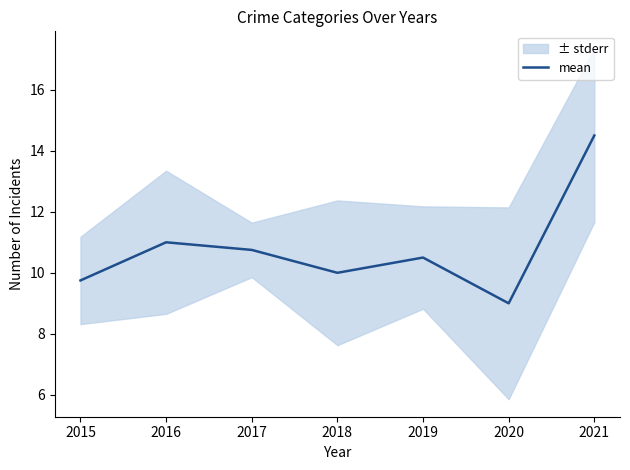

What is the lowest value of the mean series?

9.0